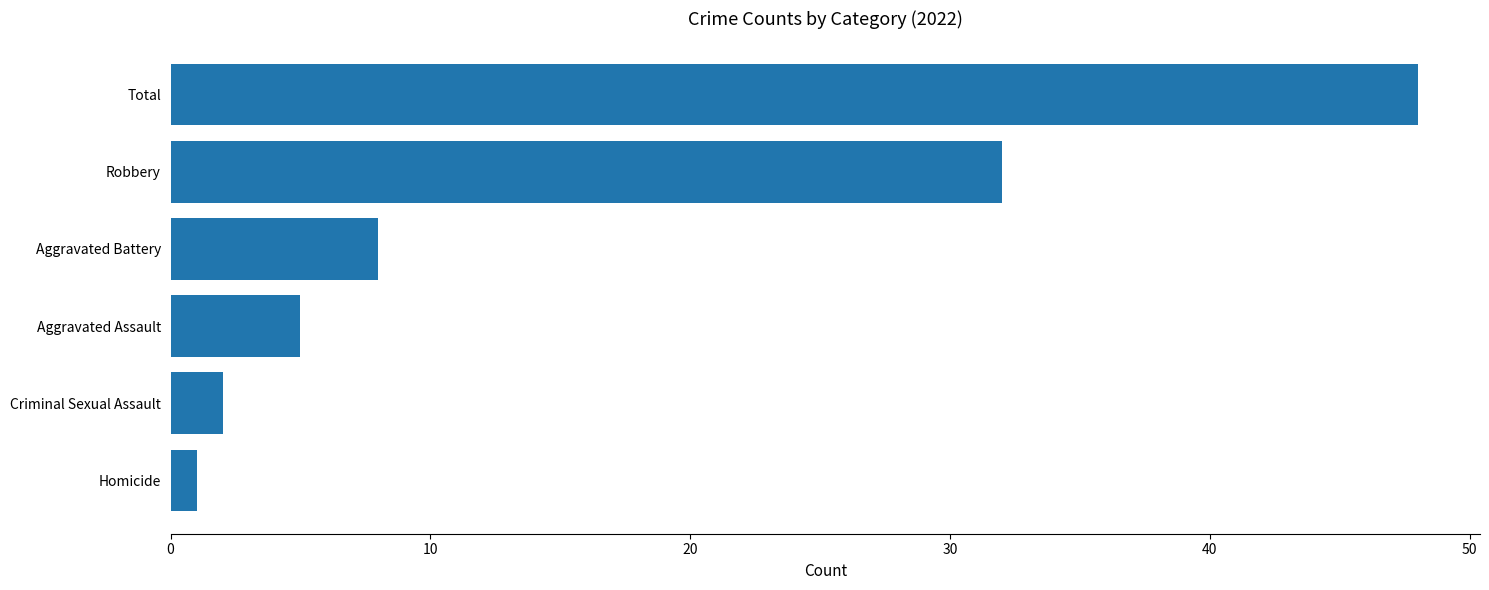

At which category does the chart reach its peak across all series?

Total